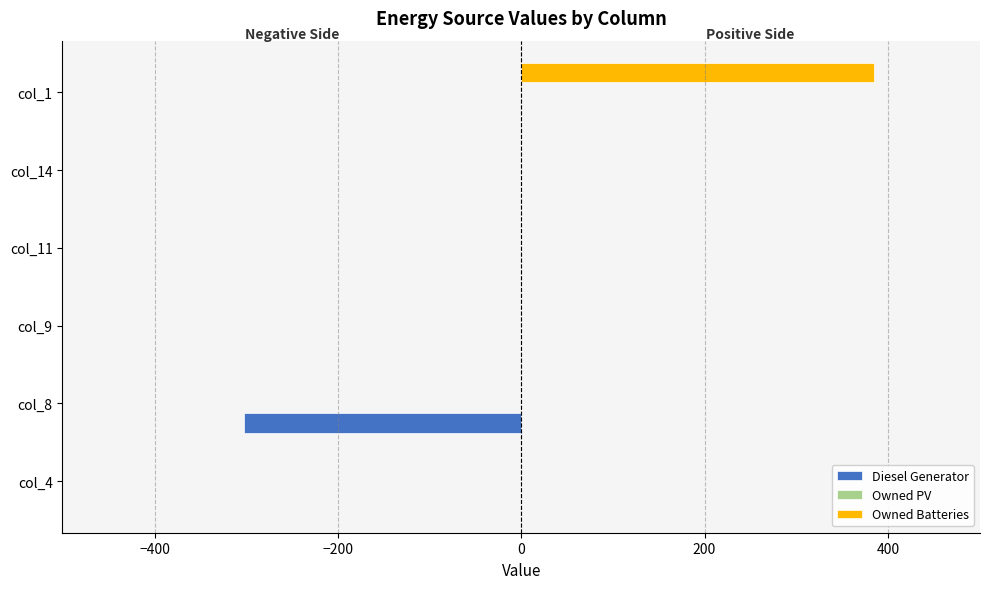

How many categories are shown in the chart?

6